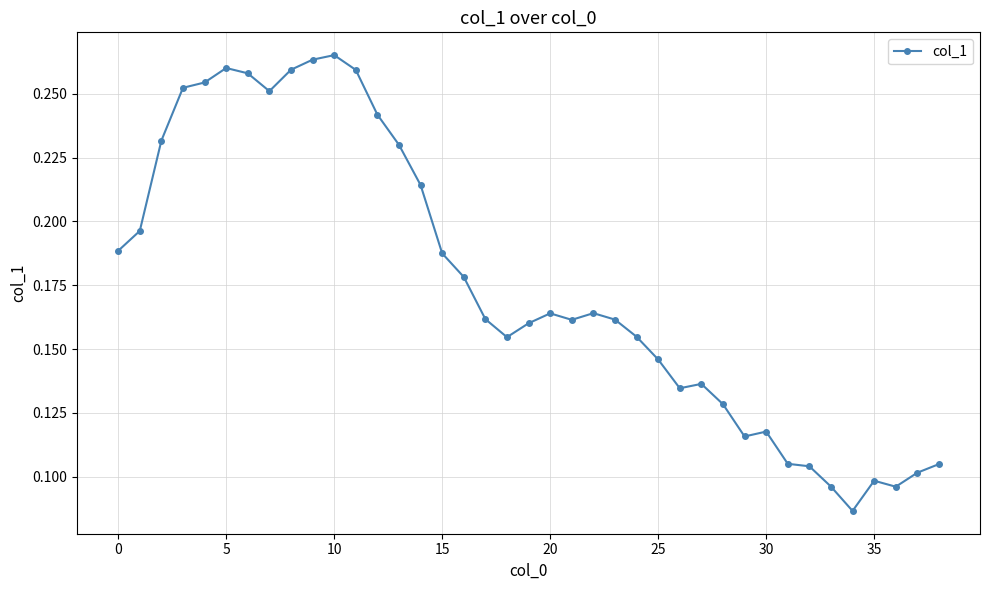

Count the values in the range 0 to 1.

39